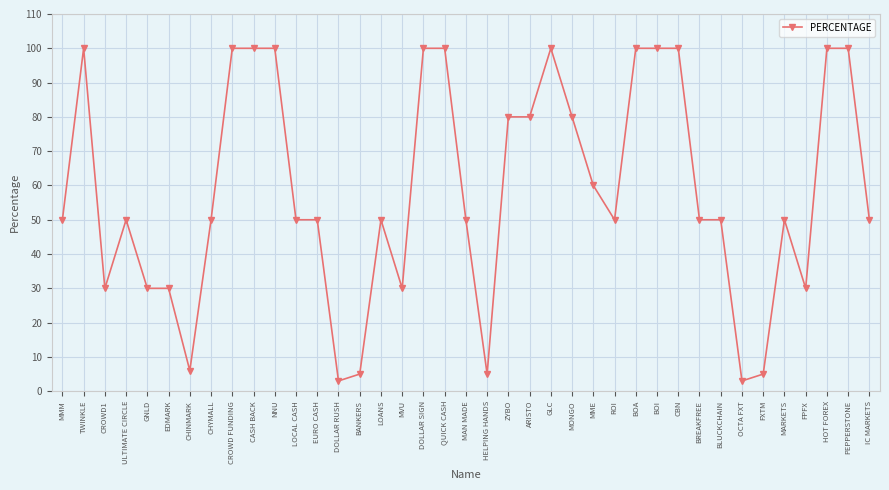

Between HOT FOREX and CROWD1, which is larger?

HOT FOREX